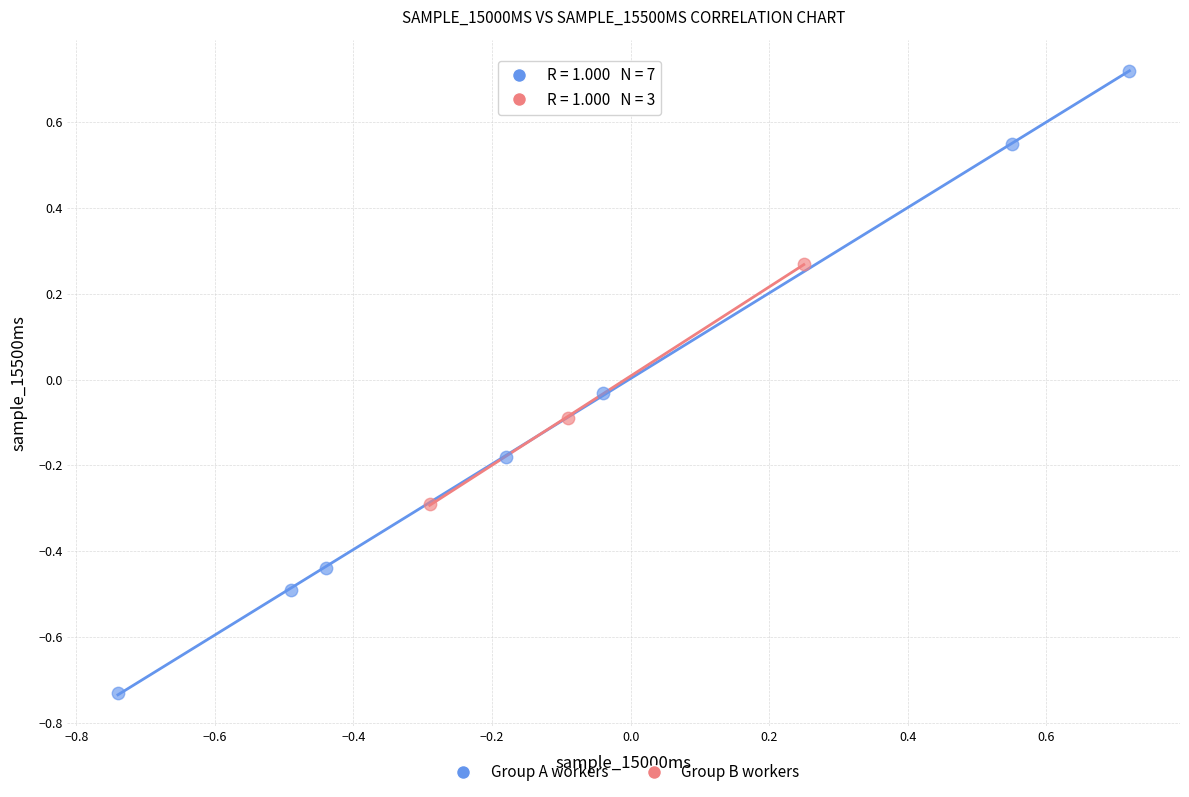

What are all the series names shown in the legend?

Group A workers, Group B workers